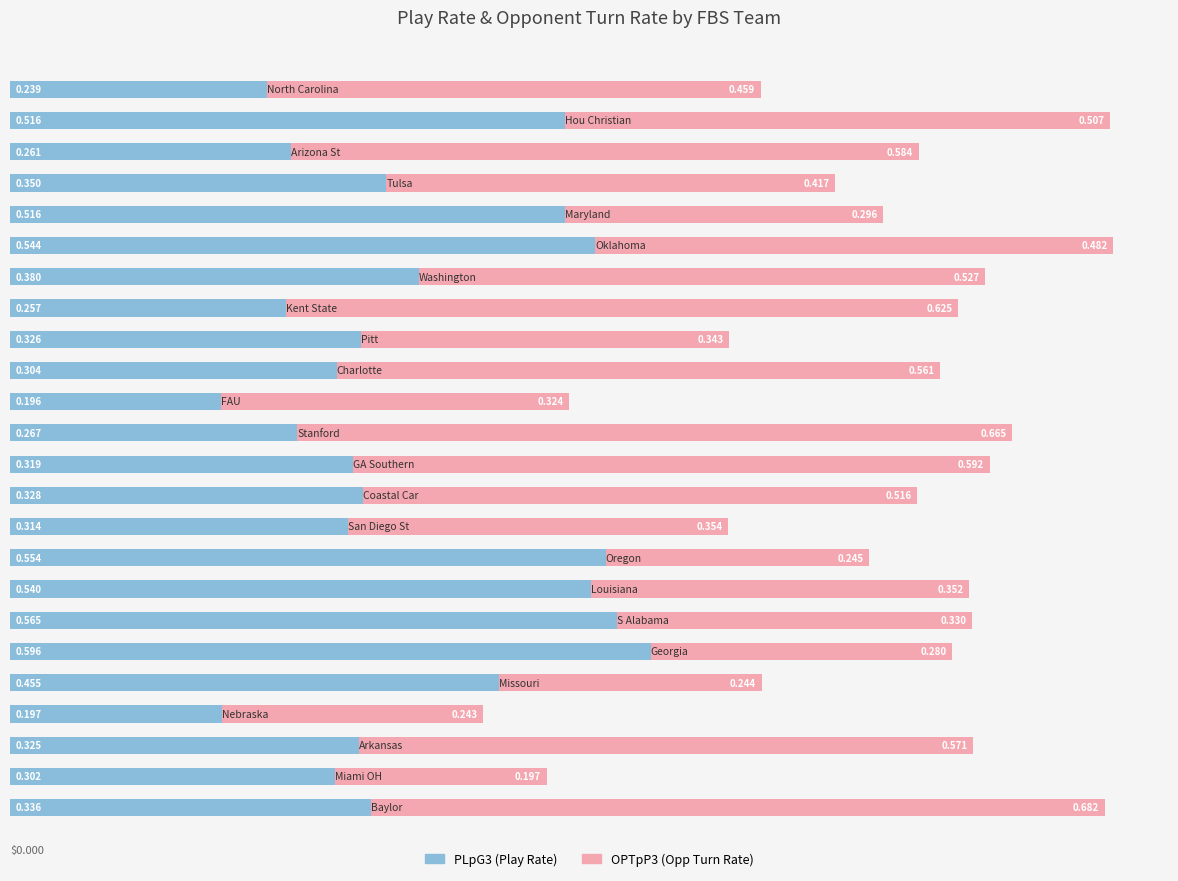

Count the number of categories in the chart.

24